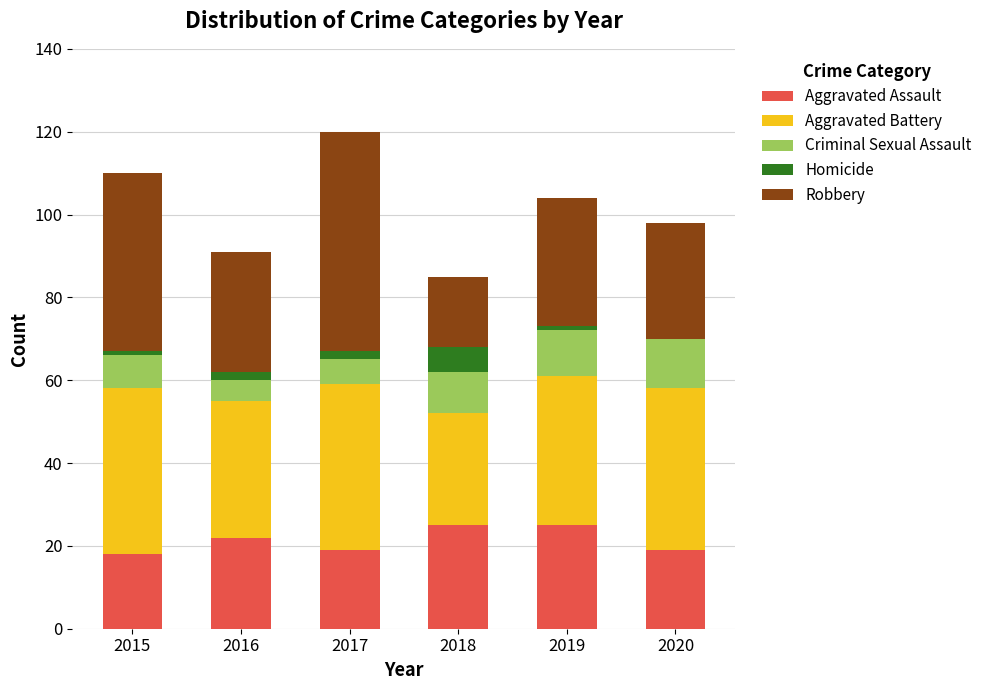

What are all the series names shown in the legend?

Aggravated Assault, Aggravated Battery, Criminal Sexual Assault, Homicide, Robbery